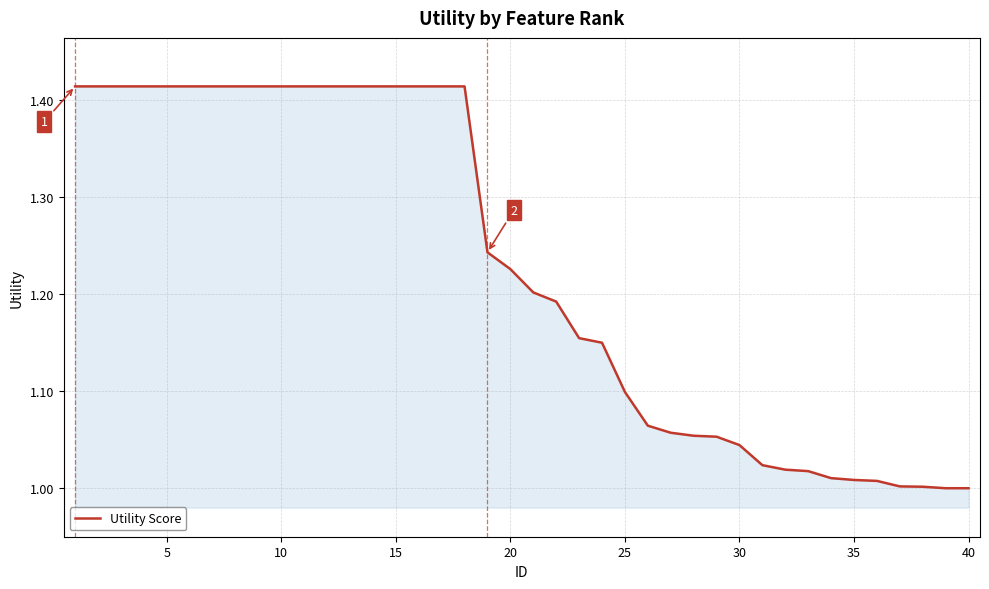

What is the difference between the maximum and minimum values?

0.4